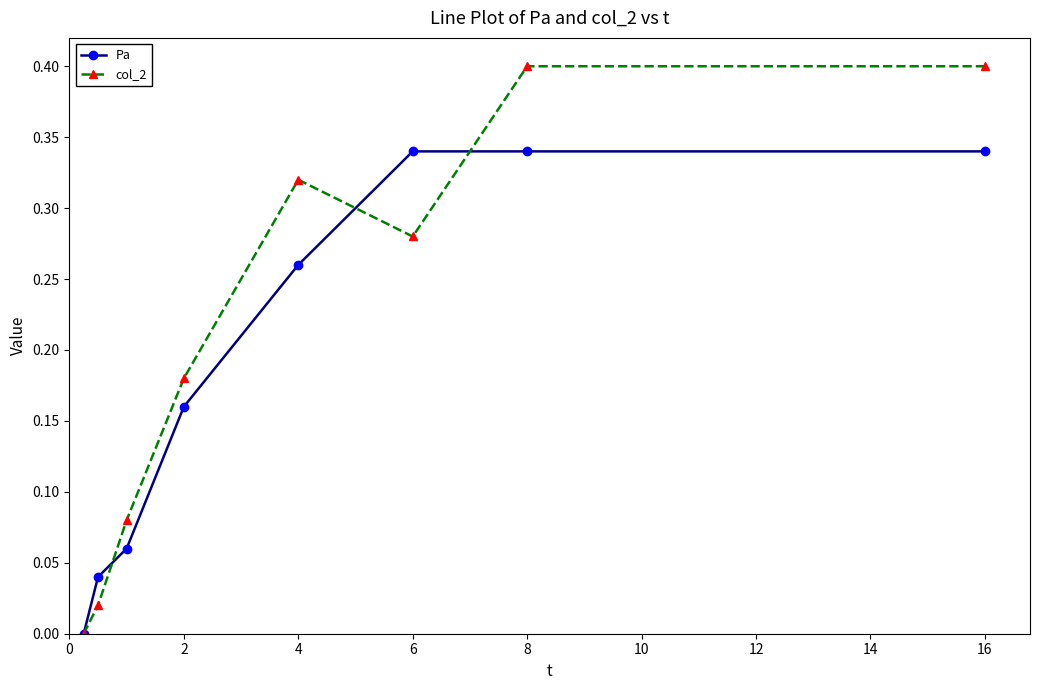

True or false: col_2 has more than 0 points higher than both neighbors.

True